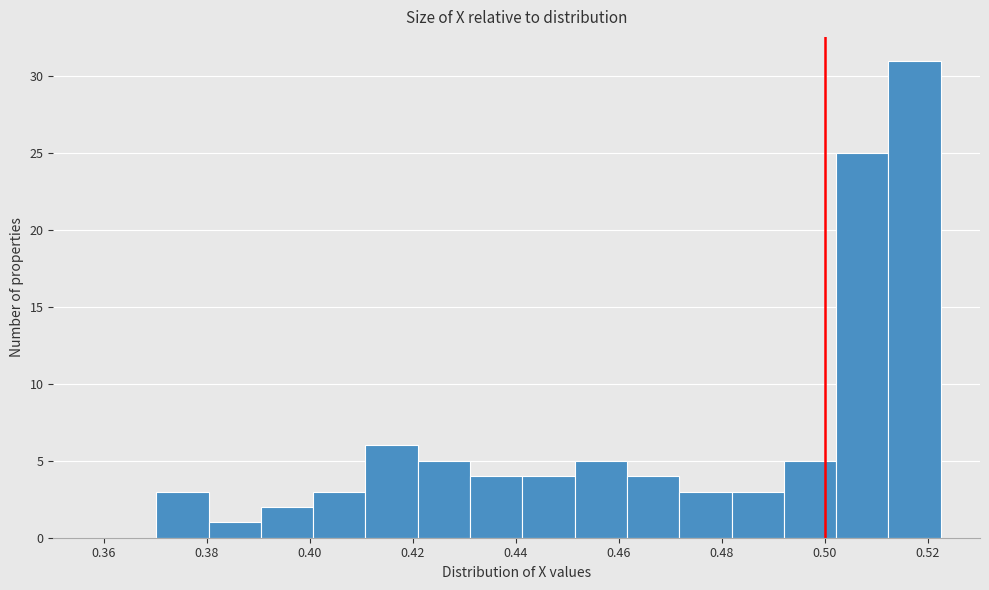

Over which range of the x-axis is the bar tallest?

0.512 to 0.522